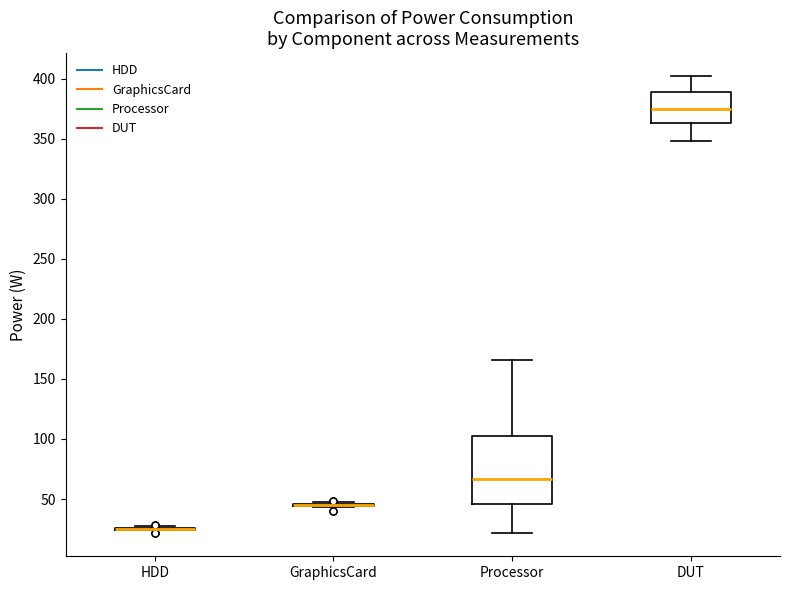

Reading left to right, transcribe this box plot: for each box, give where its median line is, the range the box spans, and where its two whiskers end, as read against the y-axis. The values are not printed on the chart, so give them approximately, as read against the axis.

HDD: box collapsed to a line at 25, whiskers 25 to 30
GraphicsCard: box collapsed to a line at 45, whiskers 45 to 50
Processor: median 65, box 45 to 105, whiskers 20 to 165
DUT: median 375, box 365 to 390, whiskers 350 to 400